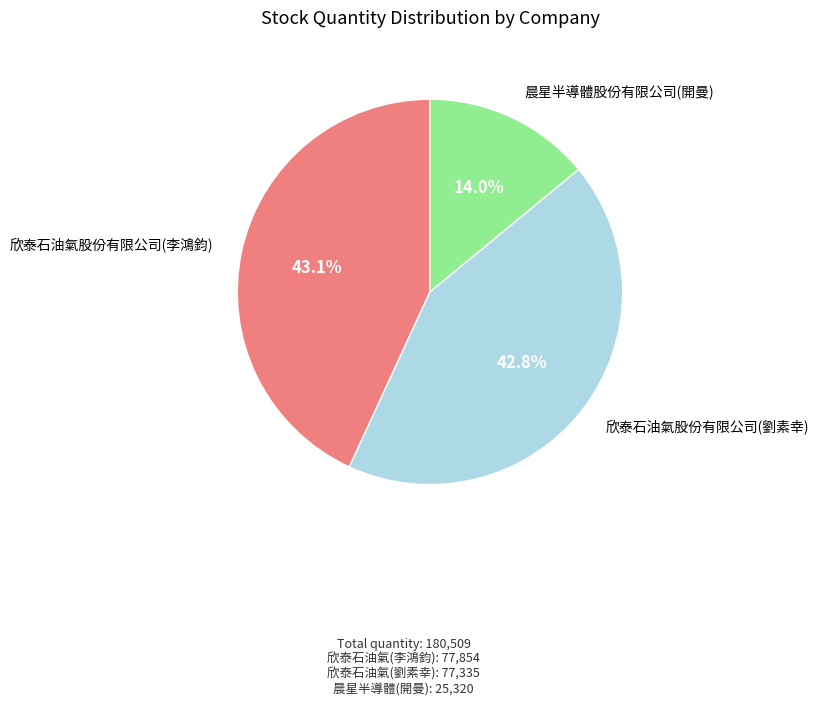

Count the number of slices in the pie.

3